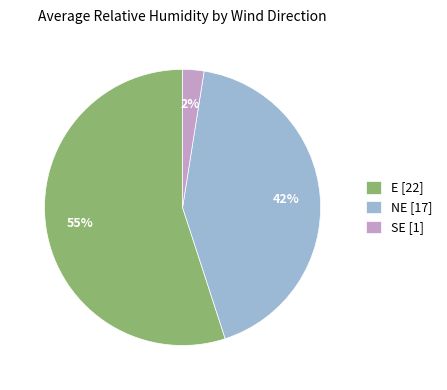

Which category has the biggest portion of the pie?

E [22]